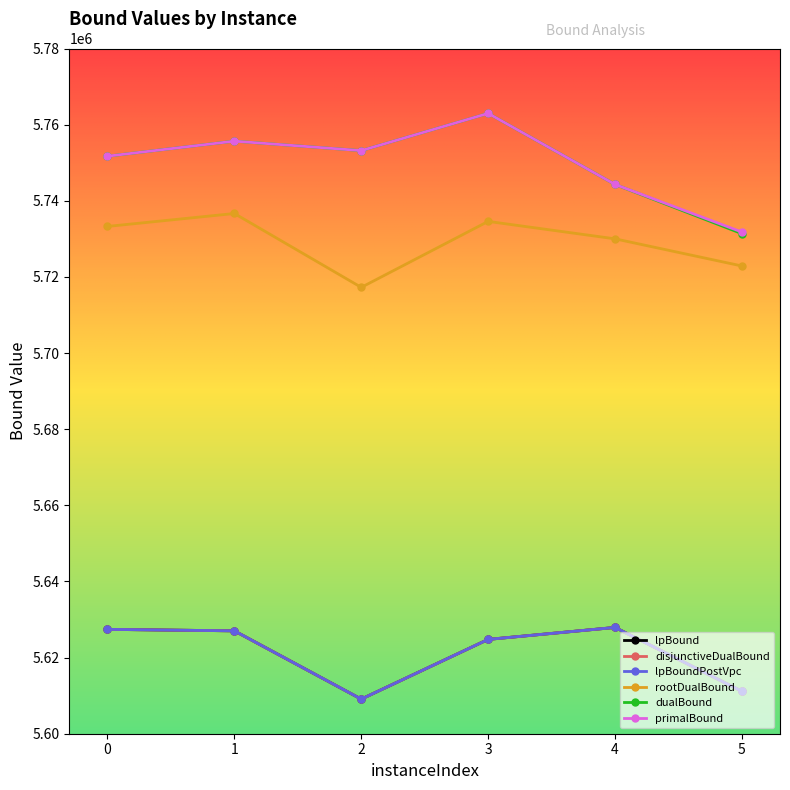

True or false: primalBound and disjunctiveDualBound cross at least once.

False